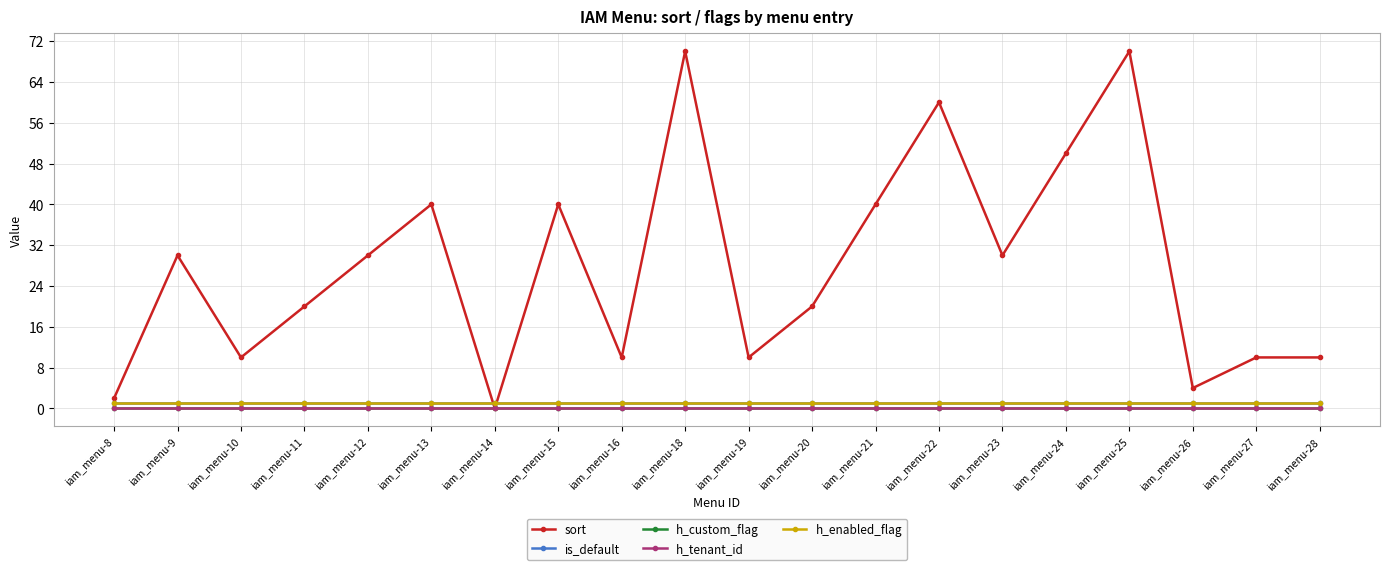

How many lines are shown in the chart?

5